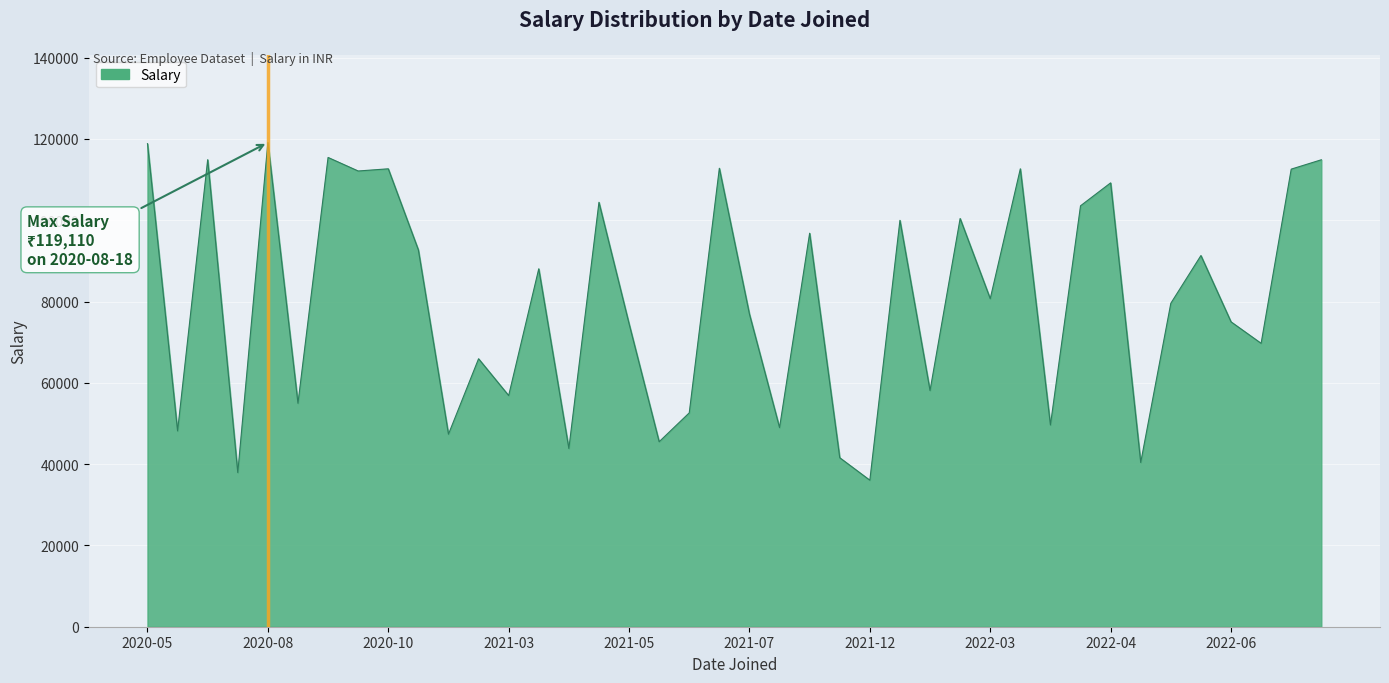

What is the difference between the maximum and minimum values?

83070